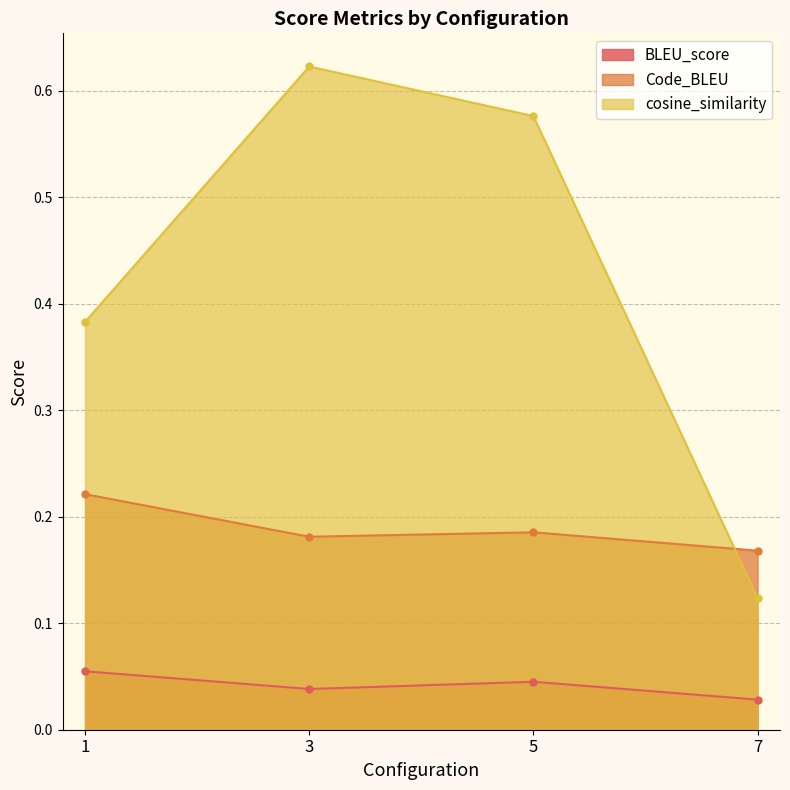

What is the spread (max minus min) of values at 3?

0.6